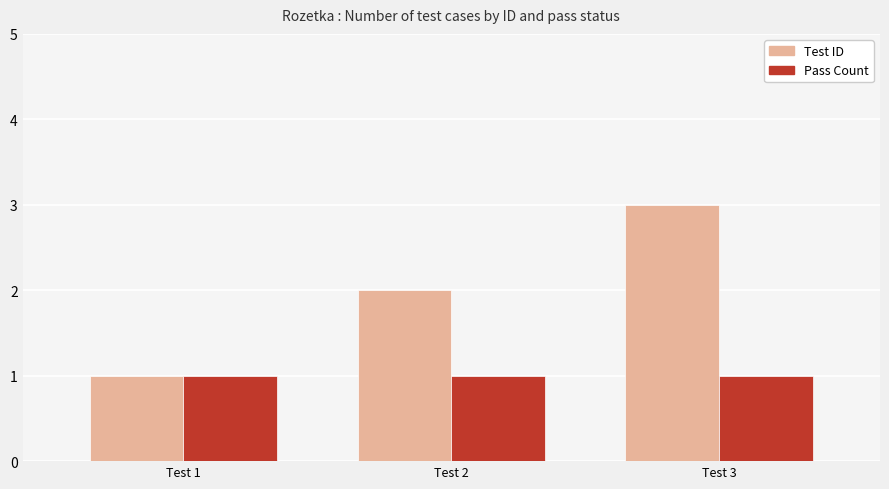

Reading left to right, transcribe all the data shown in this chart.

Test ID: Test 1=1	Test 2=2	Test 3=3
Pass Count: Test 1=1	Test 2=1	Test 3=1